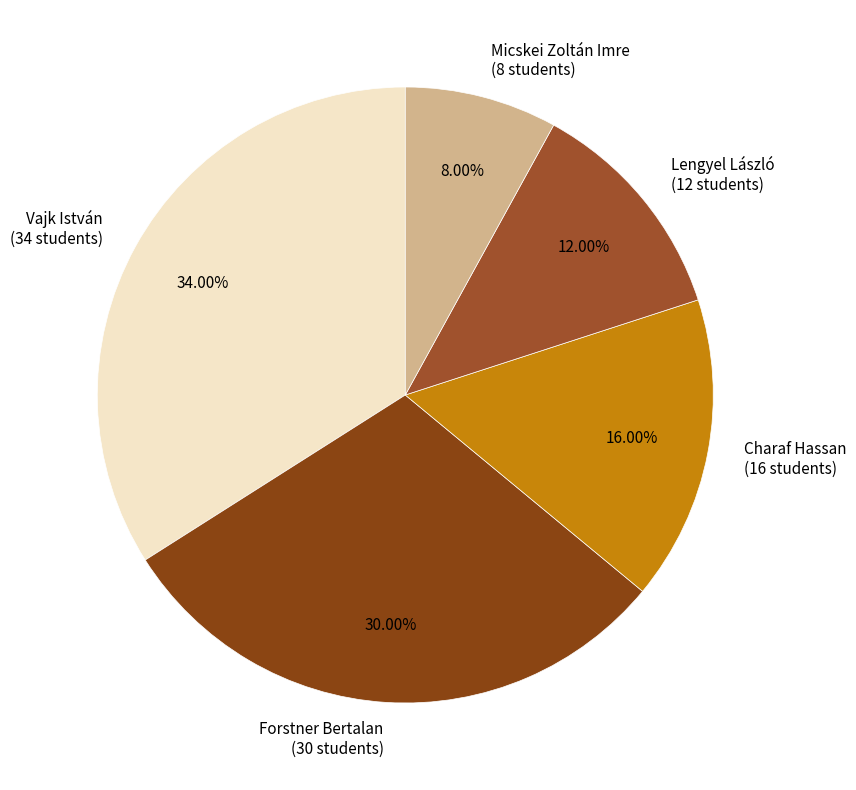

Approximately how many times larger is the value at Micskei Zoltán Imre (8 students) compared to Lengyel László (12 students)?

0.7